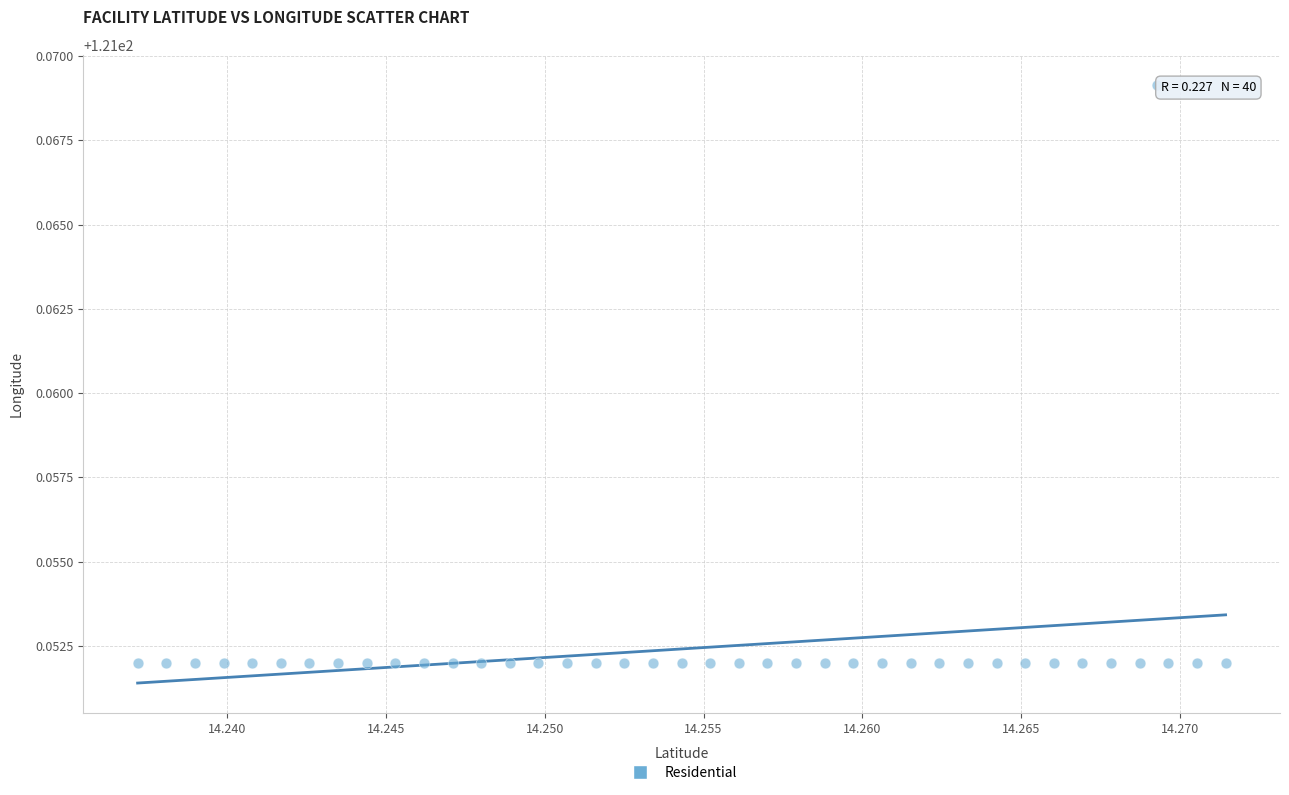

How many points are shown in the scatter plot?

40